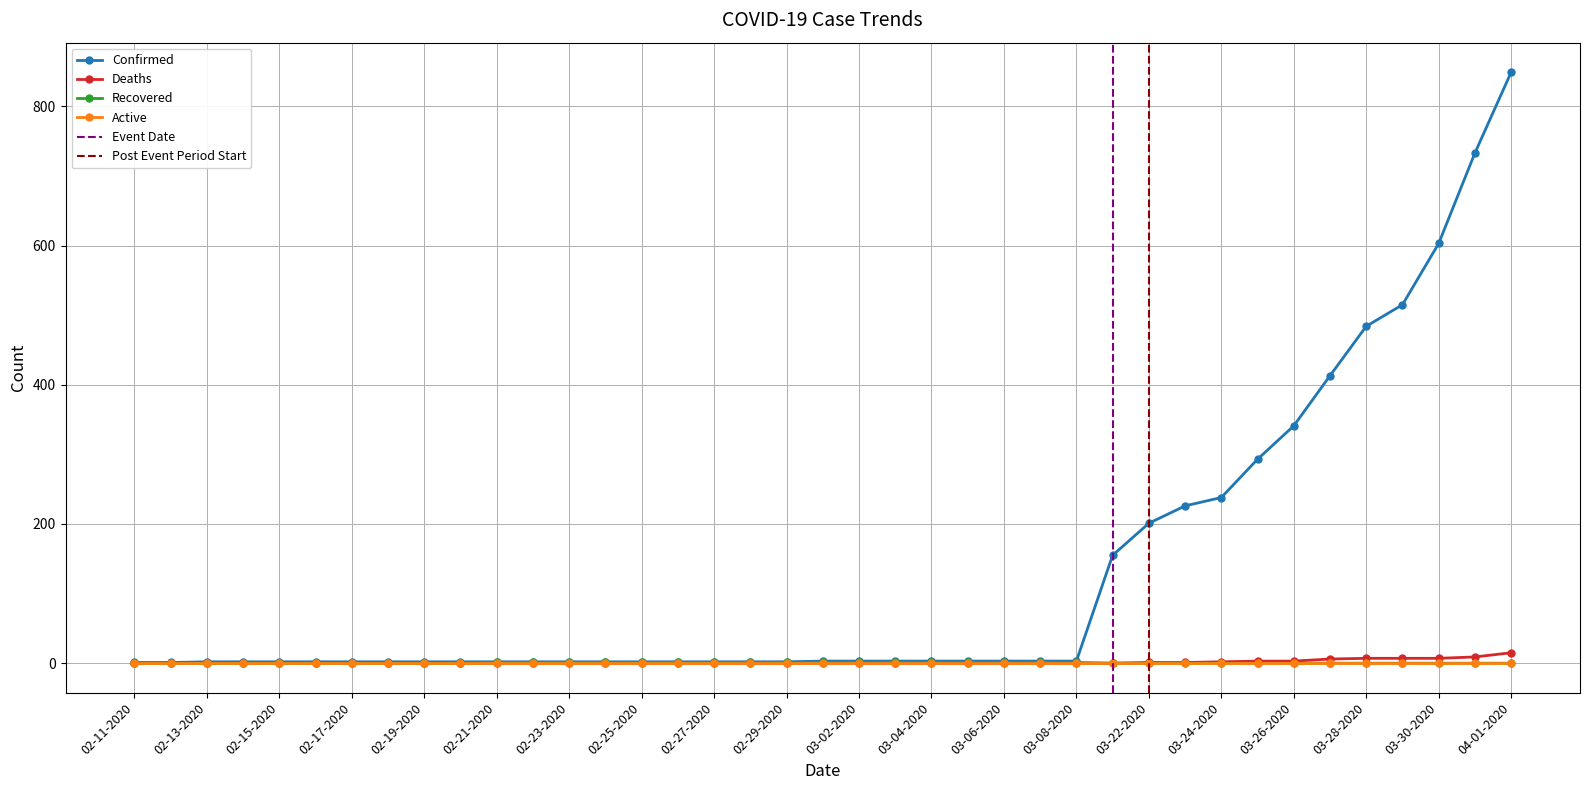

The Deaths series shows 7 at 03-28-2020. True or false?

True